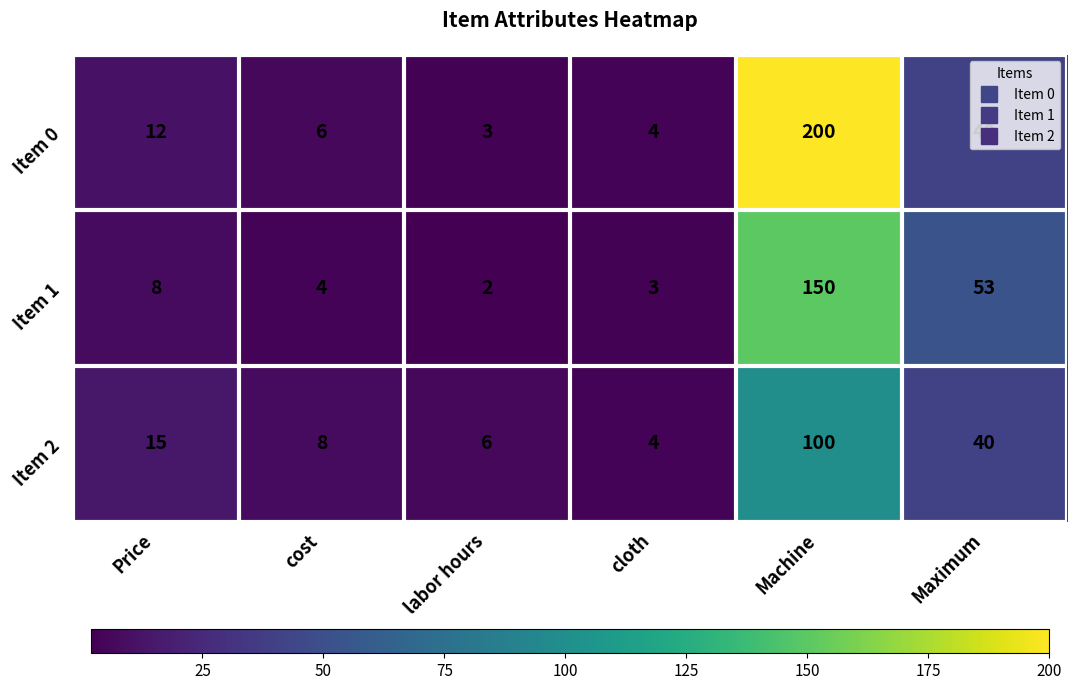

What is the spread (max minus min) of values at labor hours?

4